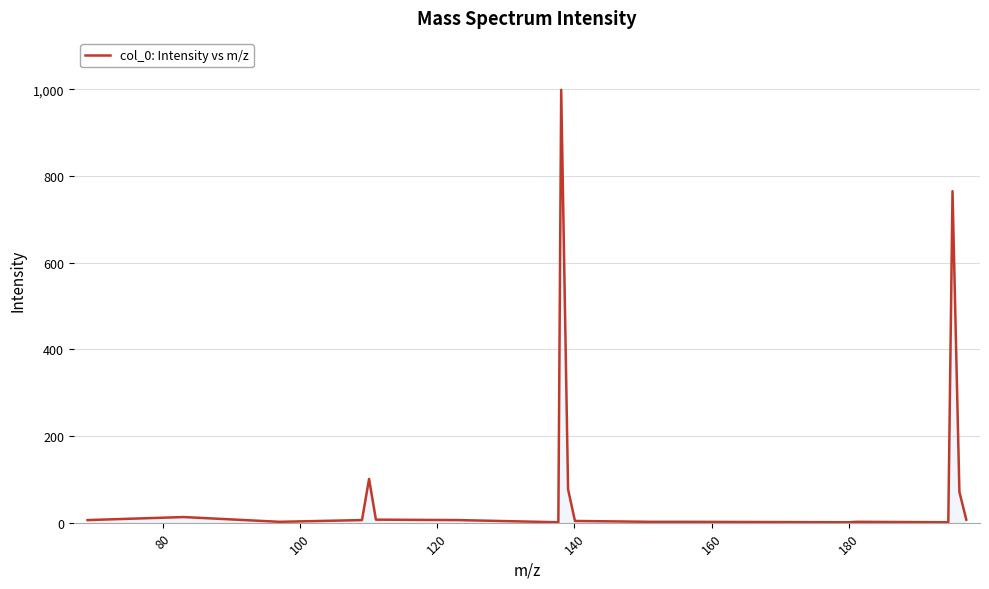

True or false: the data has more than 2 interior local peaks.

True